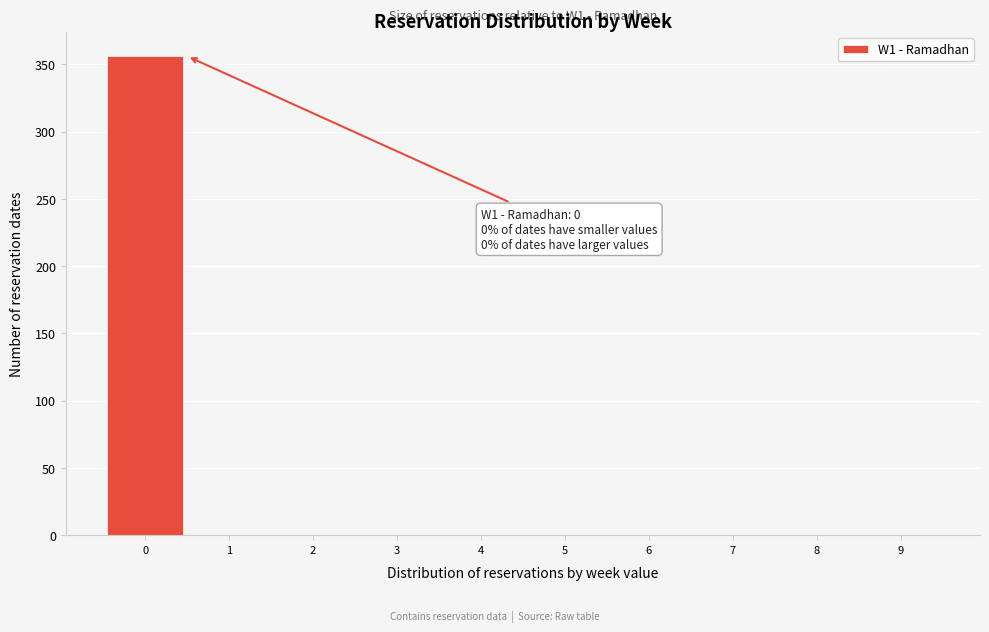

Which range on the x-axis has the tallest bar?

-0.5 to 0.5